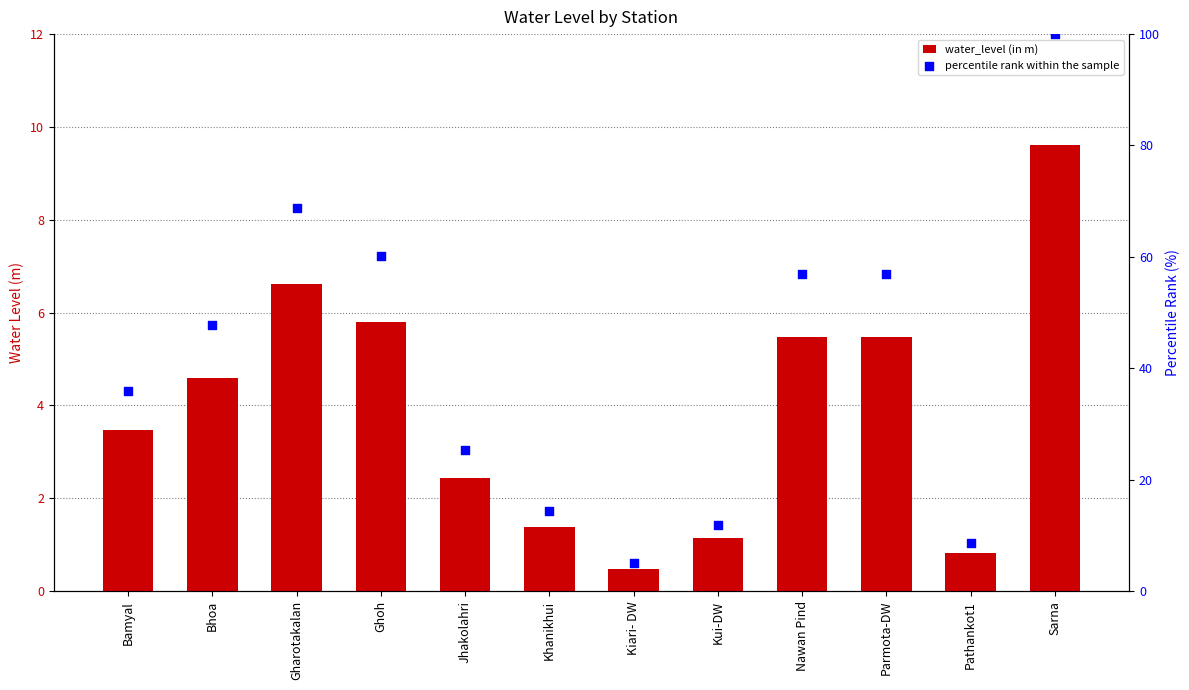

Which series has the widest spread of Y values?

percentile rank within the sample